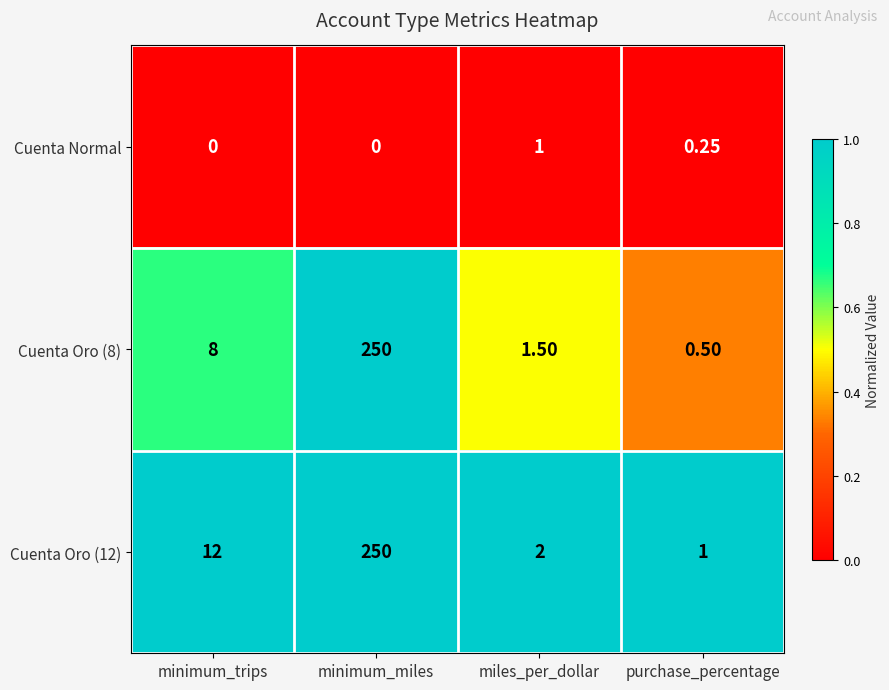

Is the value of Cuenta Oro (8) at miles_per_dollar greater than the value of Cuenta Normal at miles_per_dollar?

Yes